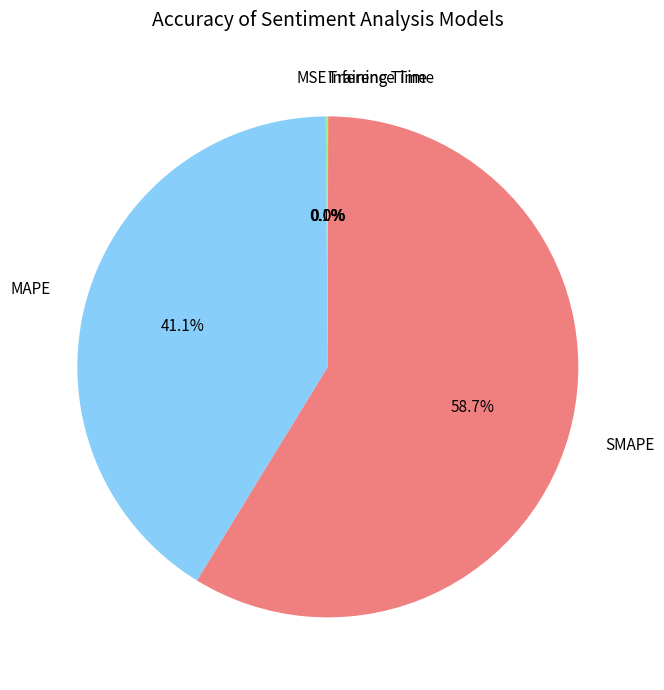

To the nearest percent, what portion does MAPE represent?

41%